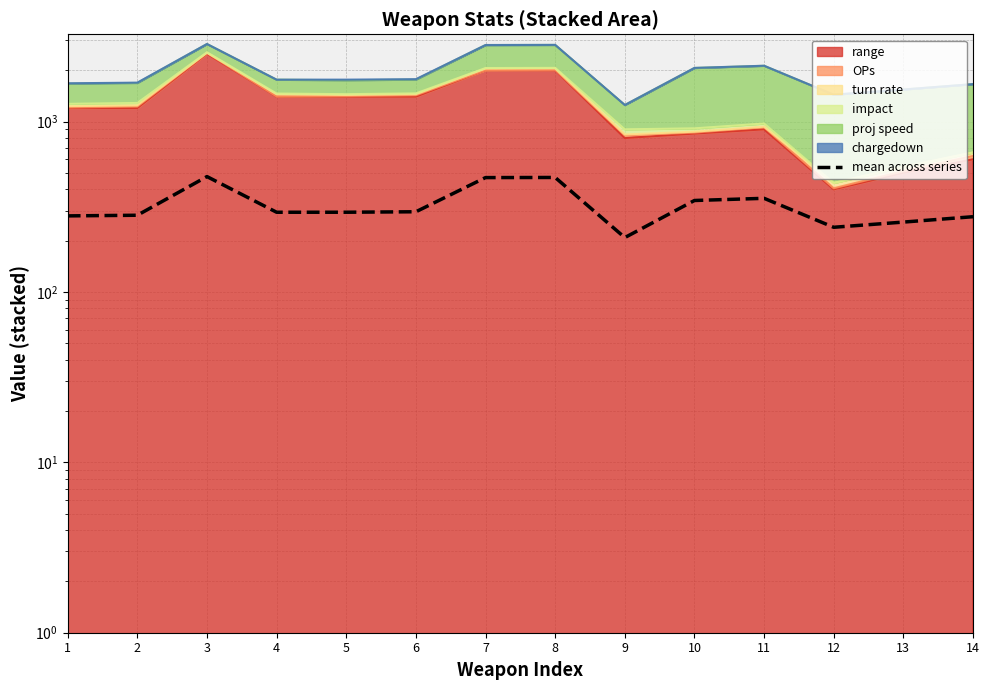

Rank the categories by value from lowest to highest.

9, 12, 13, 14, 1, 2, 4, 5, 6, 10, 11, 7, 8, 3